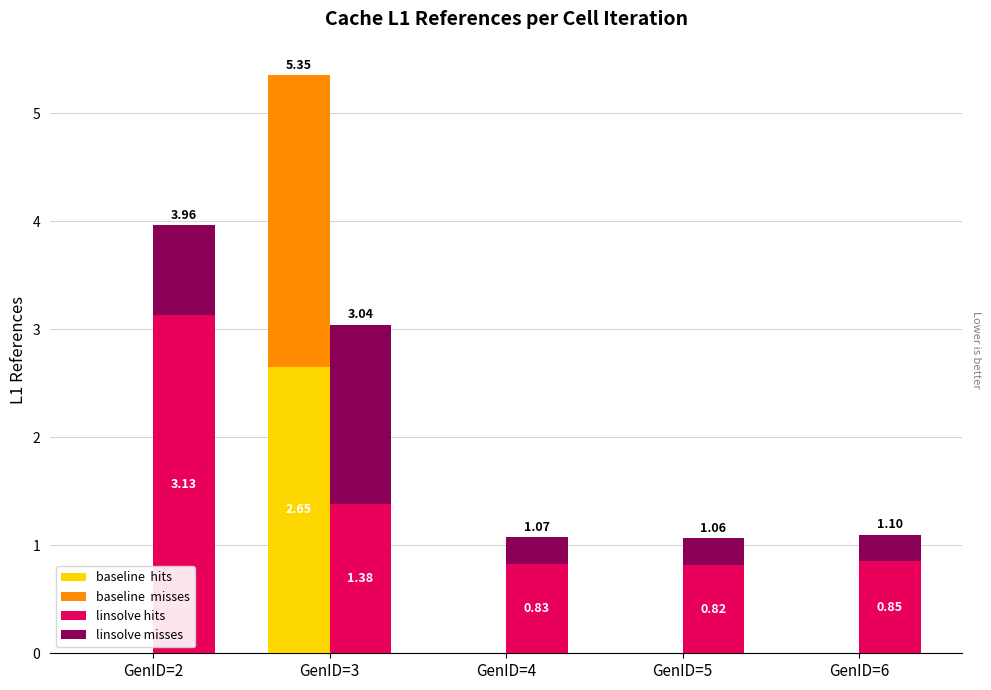

Reading right to left, what are all the values shown in this chart?

baseline  hits: GenID=6=0.0	GenID=5=0.0	GenID=4=0.0	GenID=3=2.7	GenID=2=0.0
baseline  misses: GenID=6=0.0	GenID=5=0.0	GenID=4=0.0	GenID=3=2.7	GenID=2=0.0
linsolve hits: GenID=6=0.9	GenID=5=0.8	GenID=4=0.8	GenID=3=1.4	GenID=2=3.1
linsolve misses: GenID=6=0.2	GenID=5=0.2	GenID=4=0.2	GenID=3=1.7	GenID=2=0.8